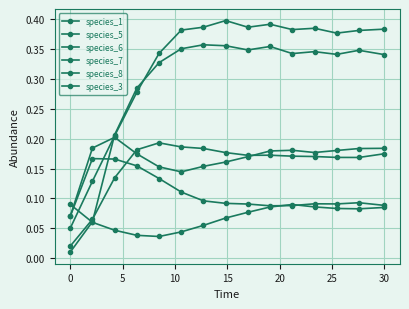

Does the chart display data point markers on the line(s)?

Yes